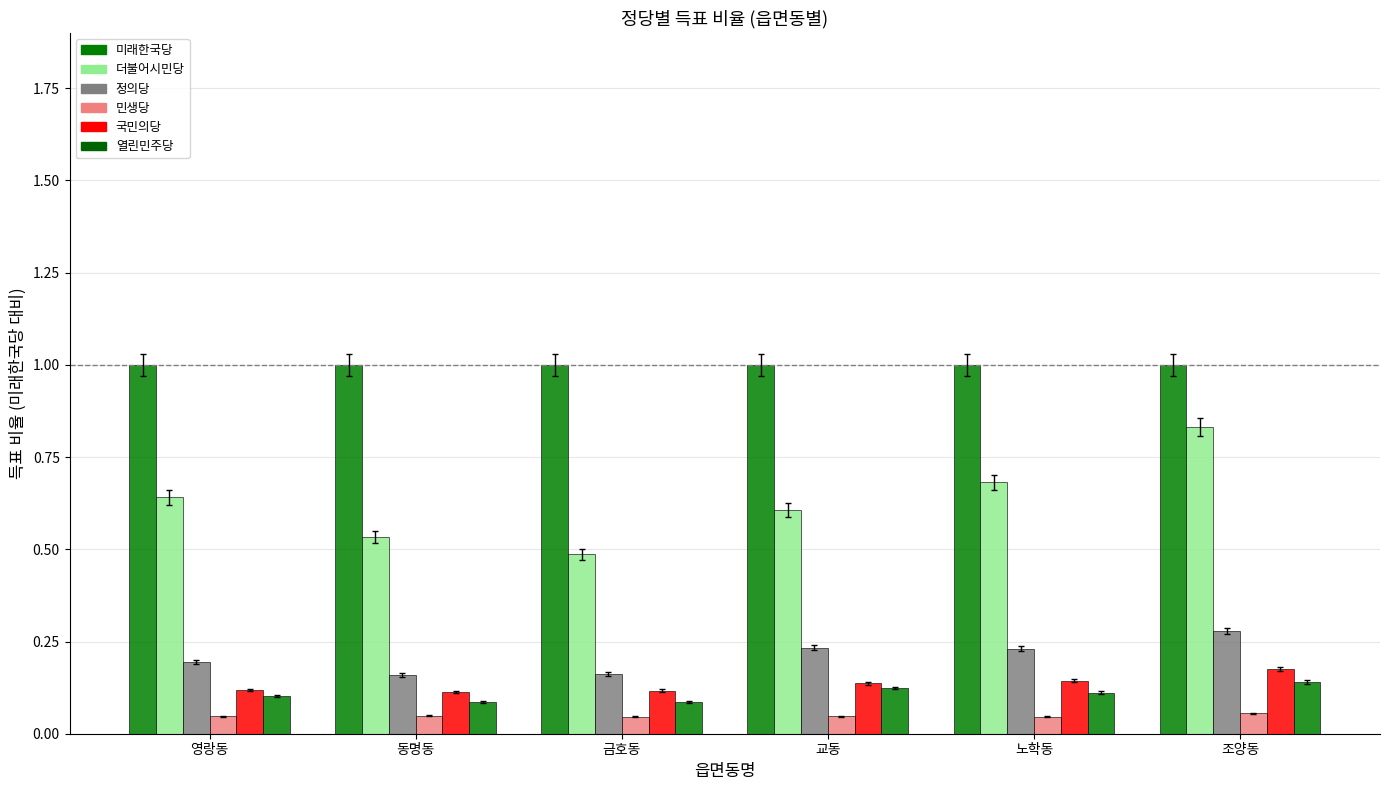

How many groups of bars are there?

6